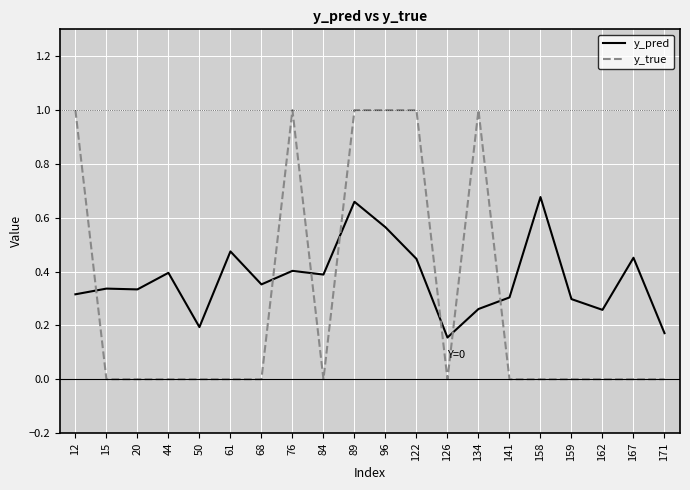

Which series has the largest total across all categories?

y_pred